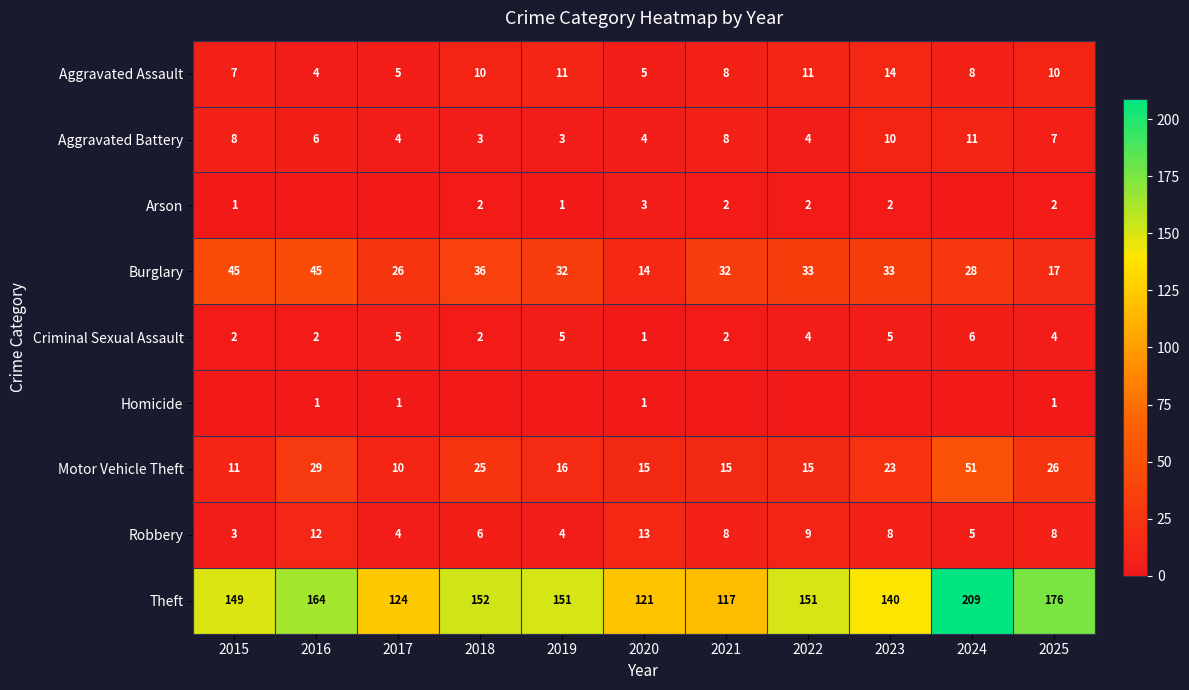

What is the average value of the Robbery series?

7